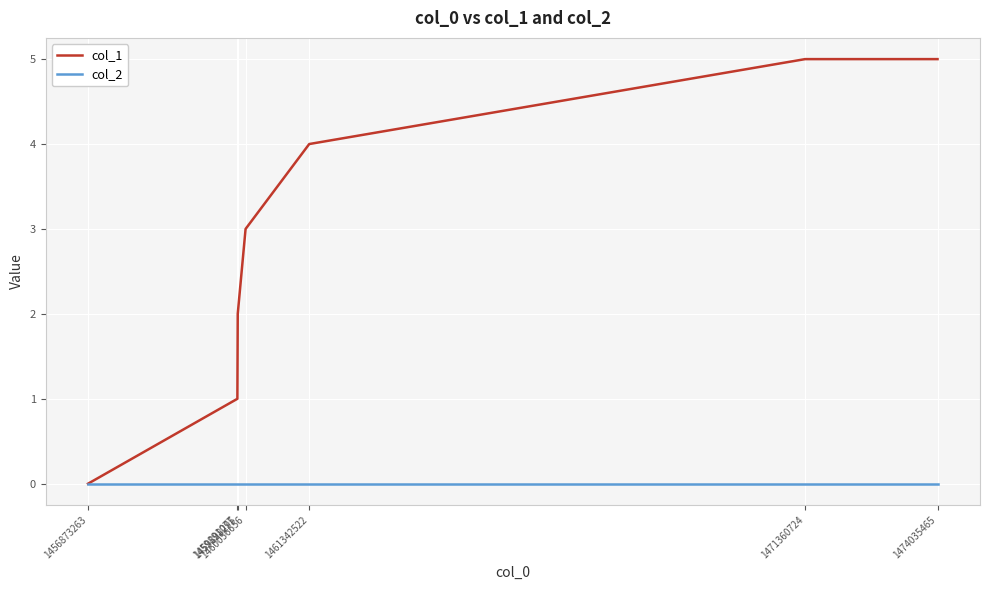

What is the greatest value displayed?

5